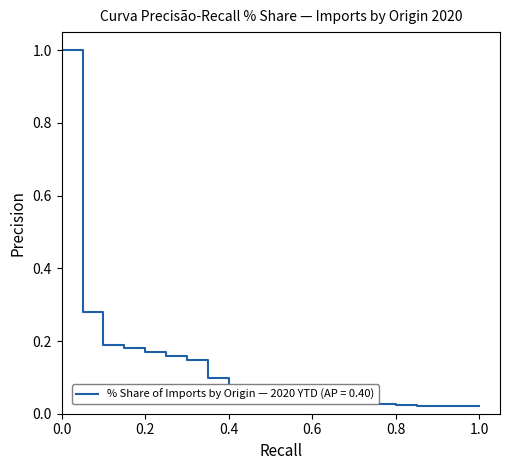

What is the difference between the maximum and minimum values?

1.0